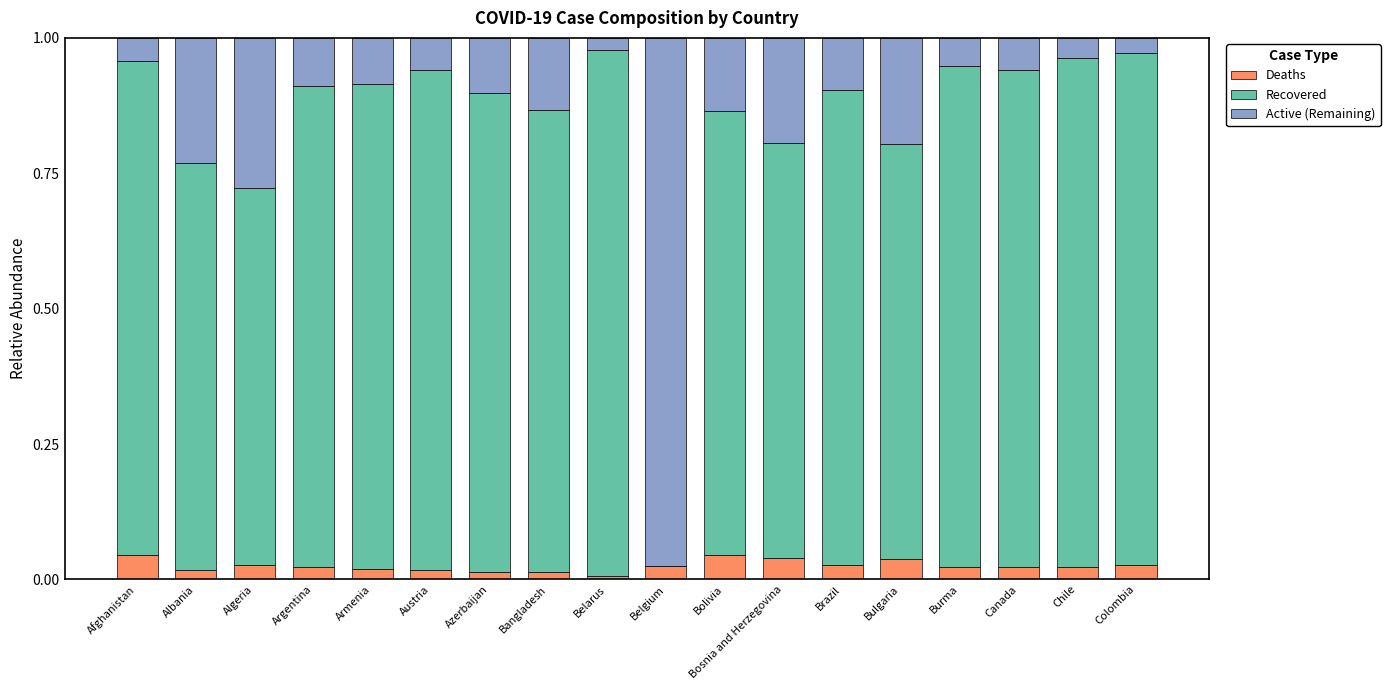

What is the sum of all Deaths values?

0.5